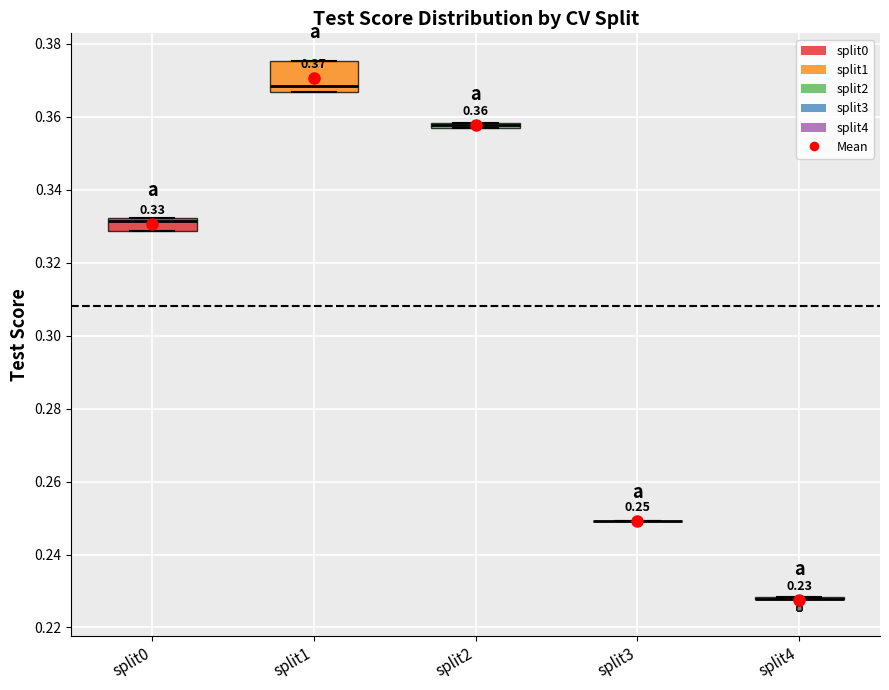

Which box is the tallest, from its lower edge to its upper edge?

split1